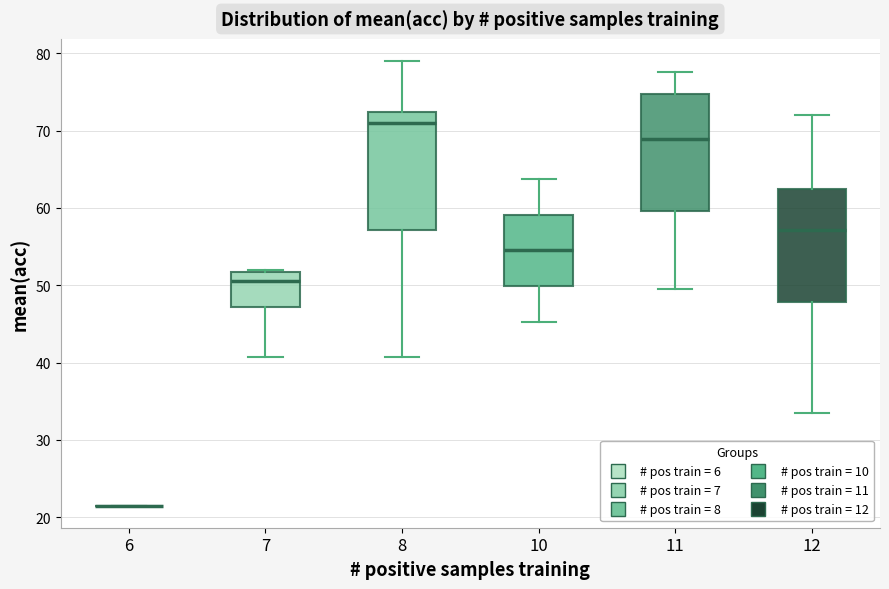

Reading left to right, read every box against the y-axis: the position of its median line, the range the box covers, and the ends of its whiskers. The values are not printed on the chart, so give them approximately, as read against the axis.

6: box collapsed to a line at 22, whiskers 22 to 22
7: median 51, box 47 to 52, whiskers 41 to 52
8: median 71, box 57 to 72, whiskers 41 to 79
10: median 55, box 50 to 59, whiskers 45 to 64
11: median 69, box 60 to 75, whiskers 50 to 78
12: median 57, box 48 to 63, whiskers 34 to 72